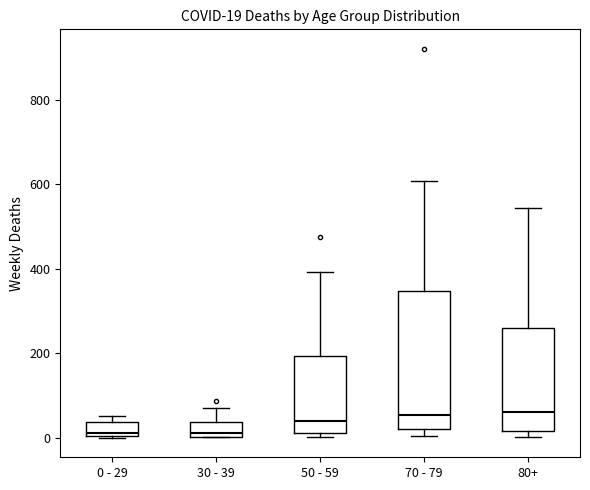

Which box is the tallest, from its lower edge to its upper edge?

70 - 79